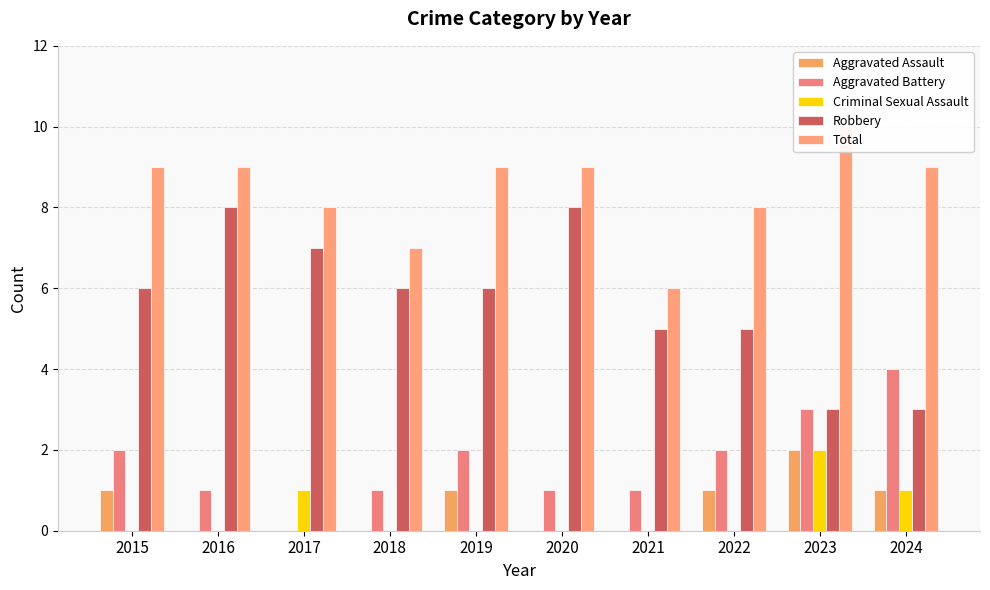

What is the difference between the highest and lowest values at 2024?

8